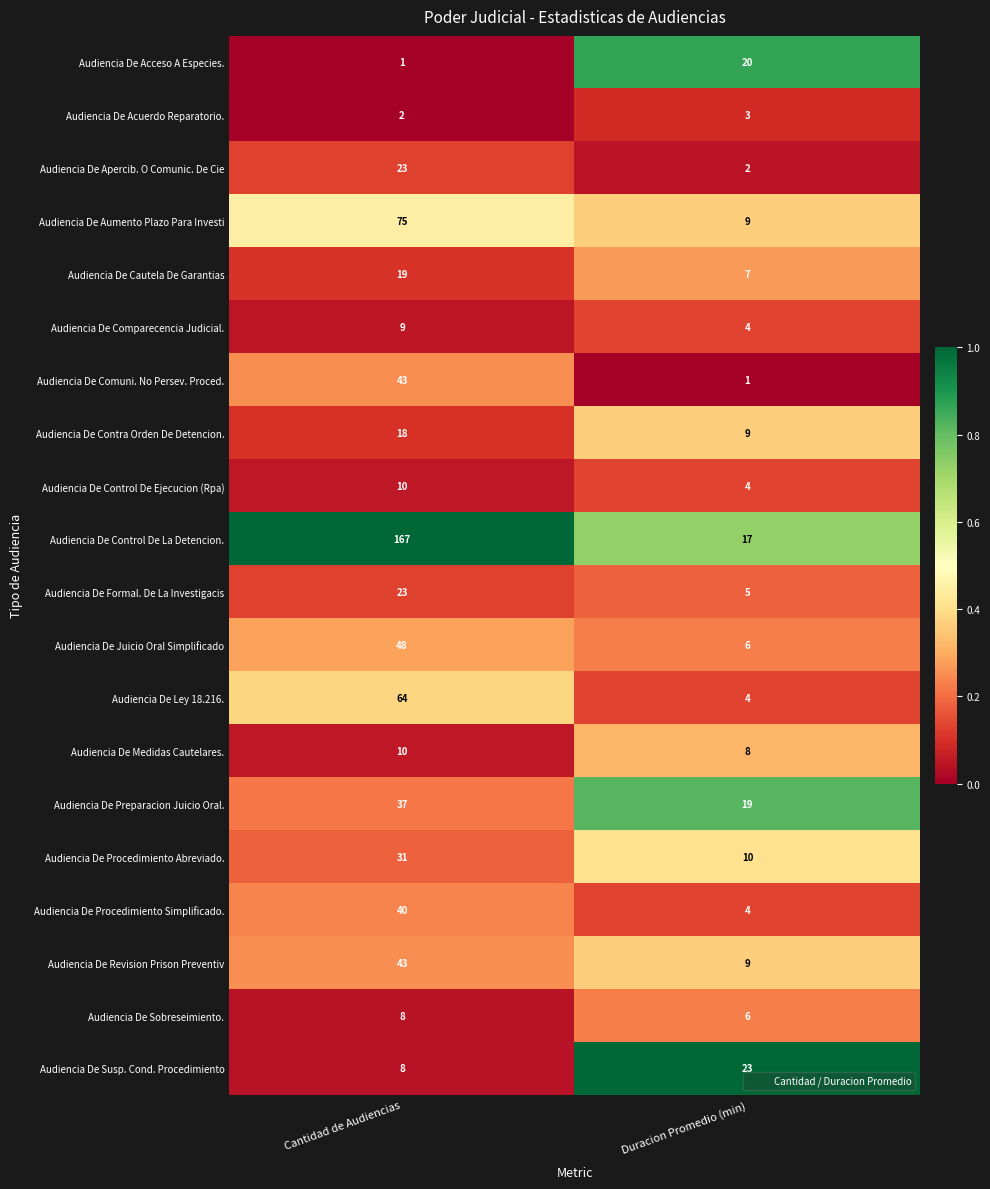

At which category is the sum across all series the highest?

Cantidad de Audiencias